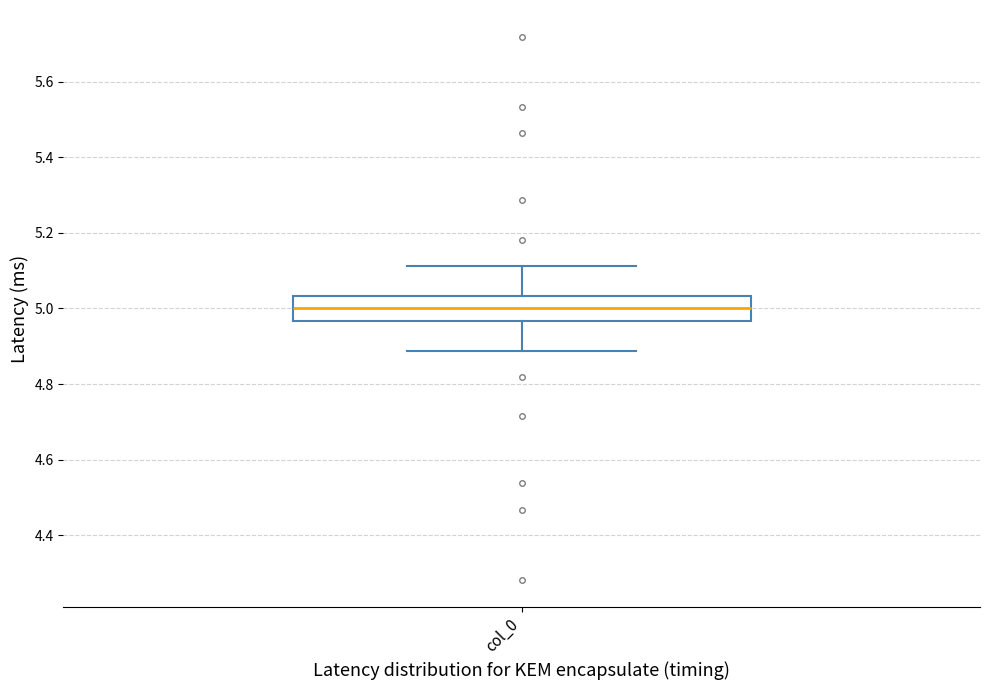

Where does the median line of the box for col_0 sit on the y-axis? The values are not printed on the chart, so give them approximately, as read against the axis.

5.00